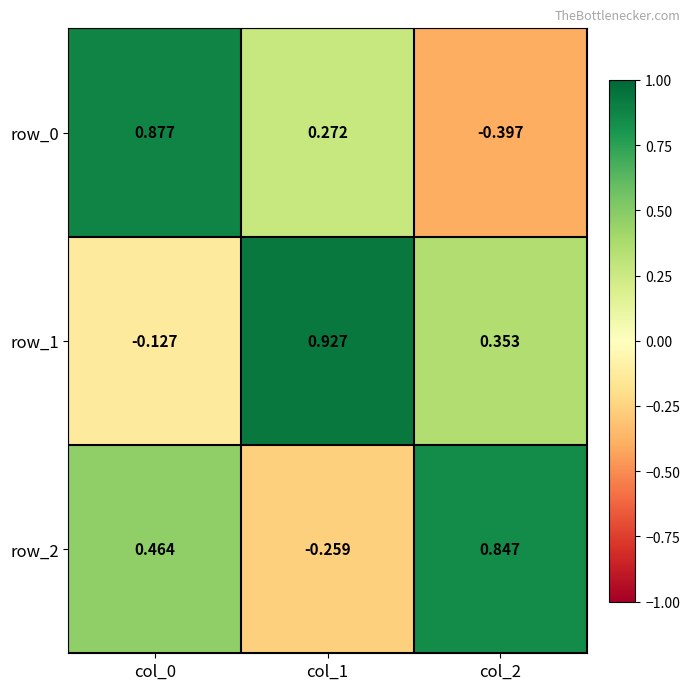

Rank the categories by row_0 value from highest to lowest.

col_0, col_1, col_2